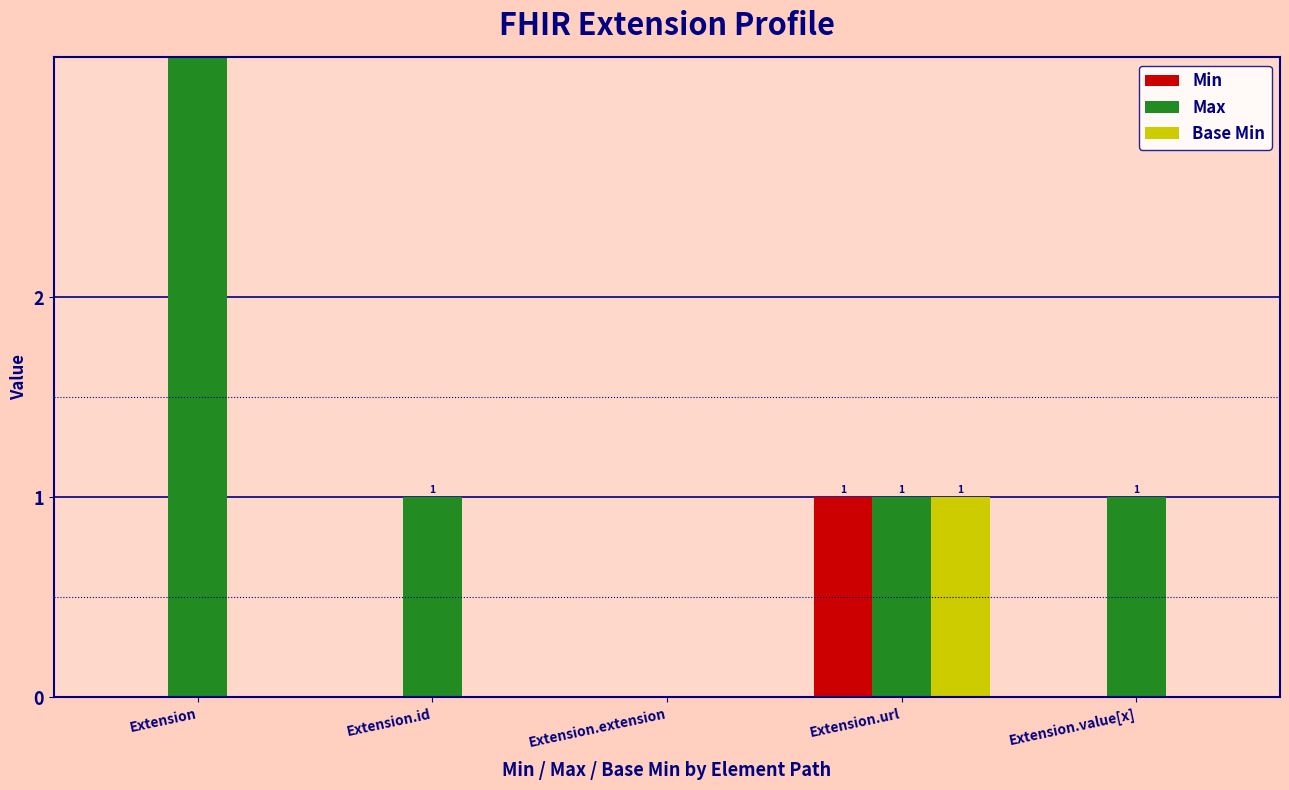

How many data points in Base Min are above 0?

1